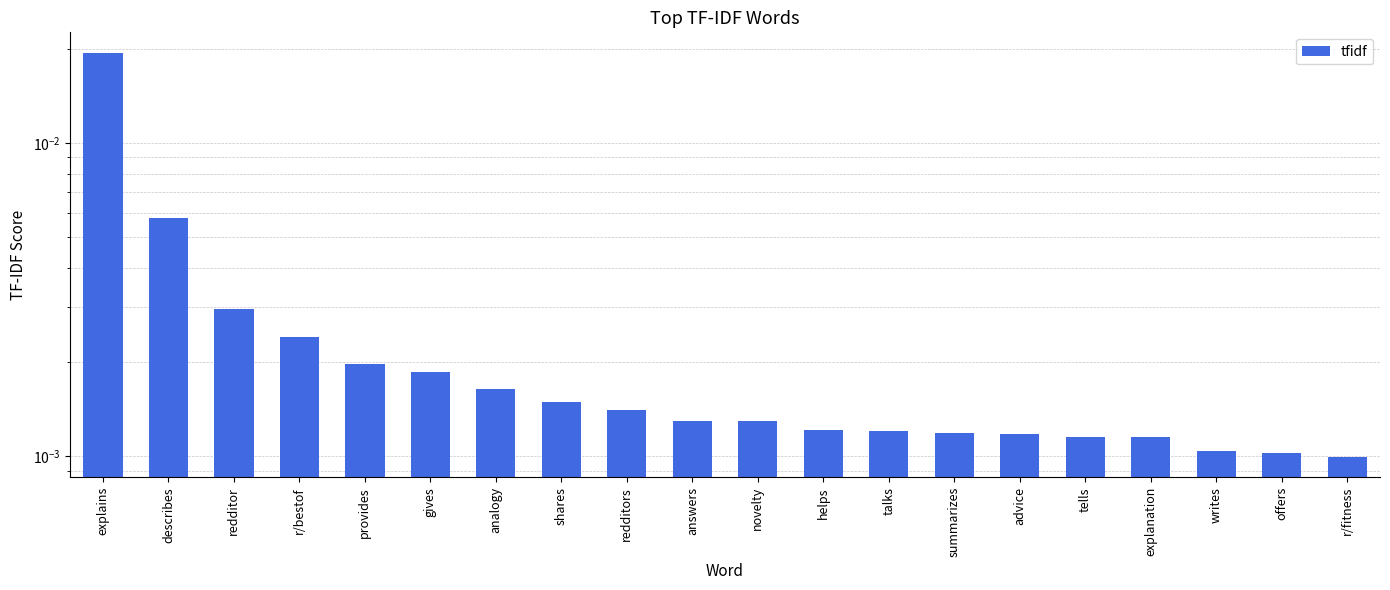

Rank the categories by value from highest to lowest.

explains, describes, redditor, r/bestof, provides, gives, analogy, shares, redditors, answers, novelty, helps, talks, summarizes, advice, tells, explanation, writes, offers, r/fitness